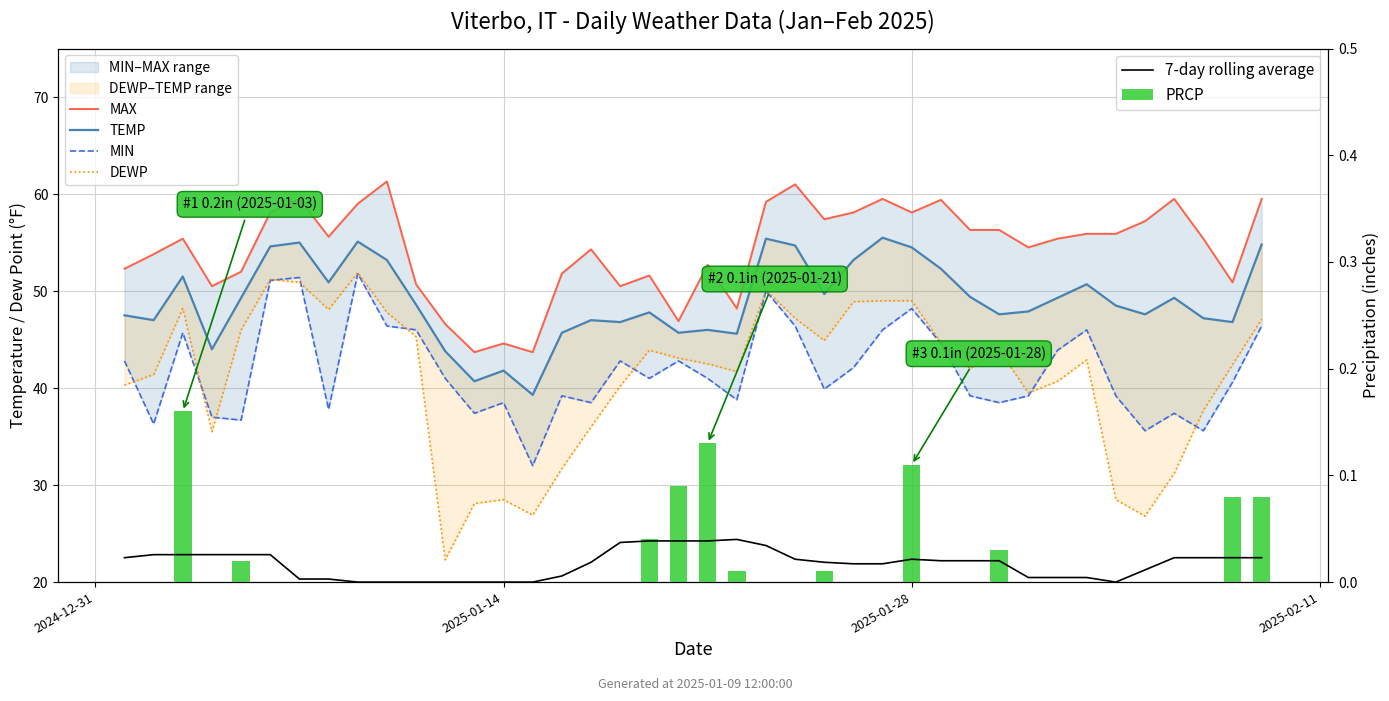

Is the value of 7-day rolling average at 34 greater than the value of PRCP at 28?

No